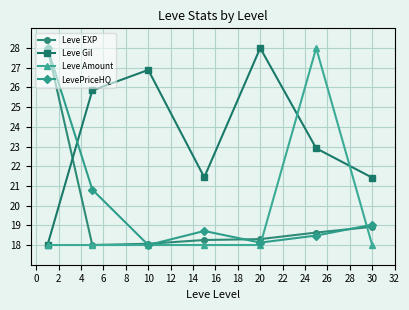

What is the sum of all LevePriceHQ values?

141.2